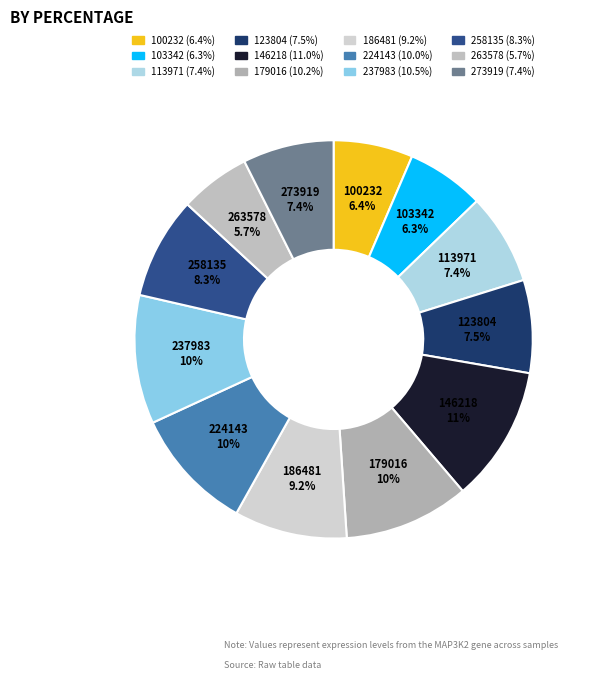

To the nearest percent, what is the combined percentage of 179016 and 123804?

18%